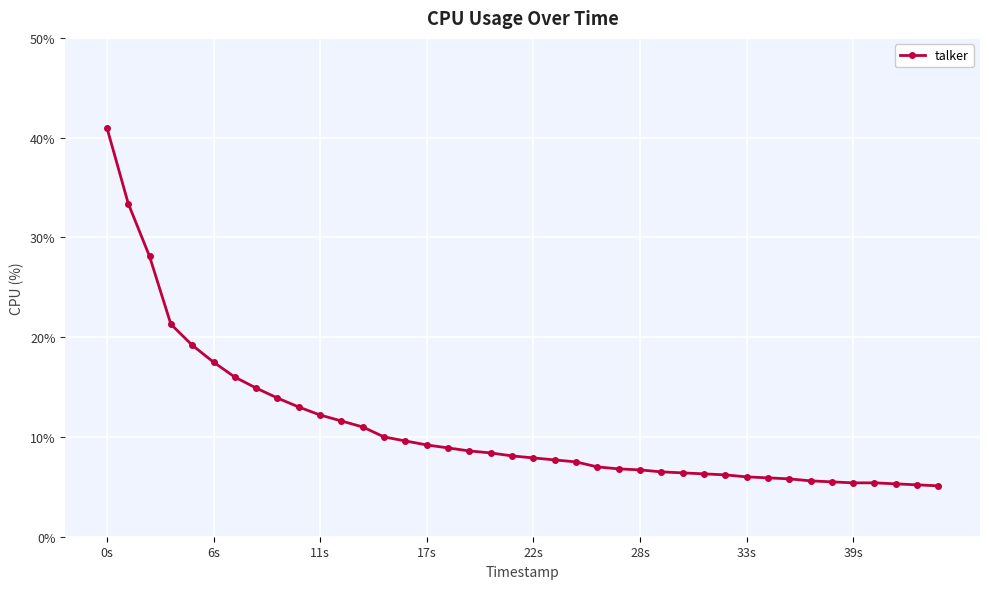

What is the greatest value displayed?

41.0